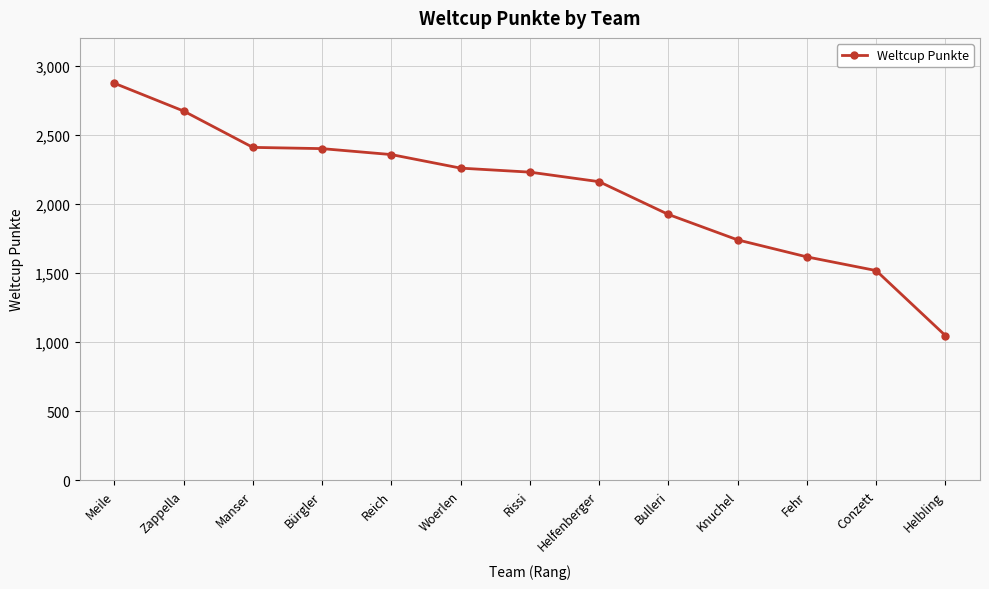

What is the average value?

2092